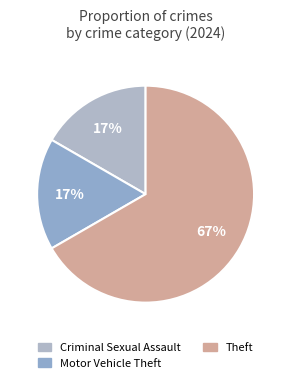

How many segments does this pie chart have?

3